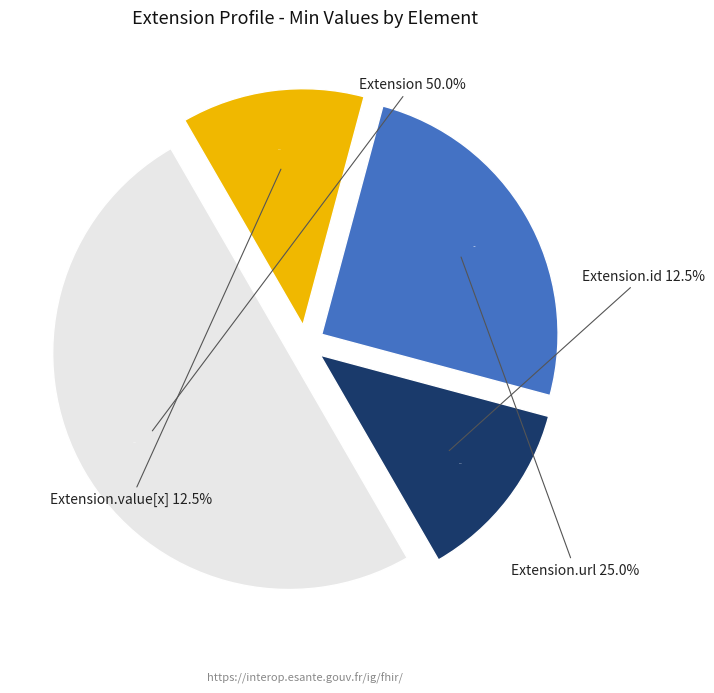

True or false: Extension.url accounts for 89% of the total.

False